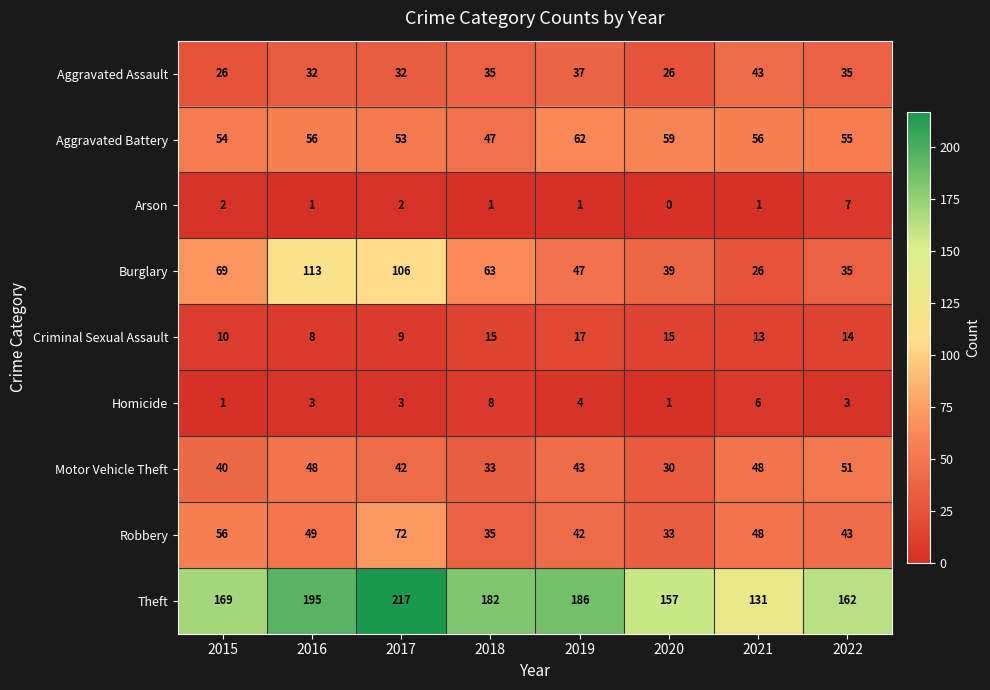

What is the total value across all series at 2019?

439